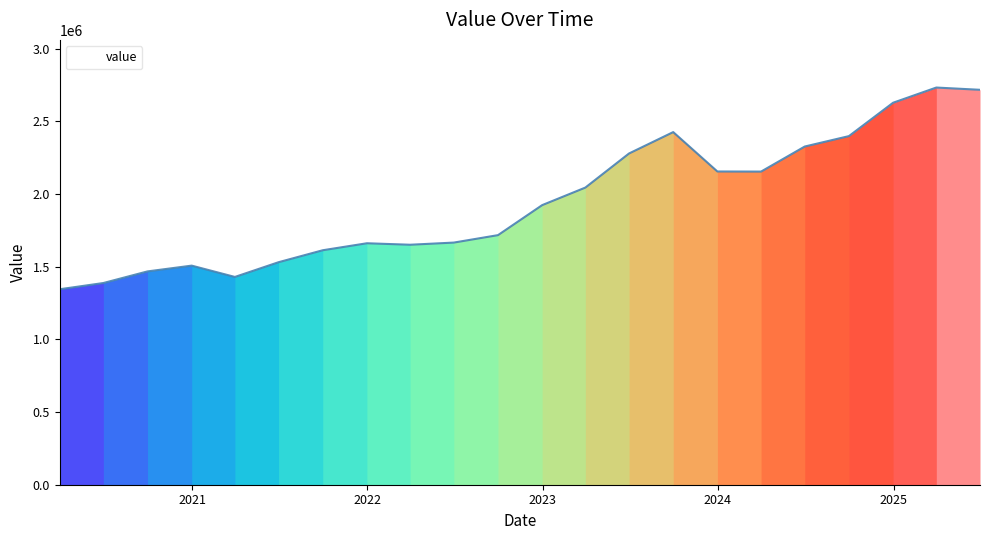

What is the greatest value displayed?

2732161.3